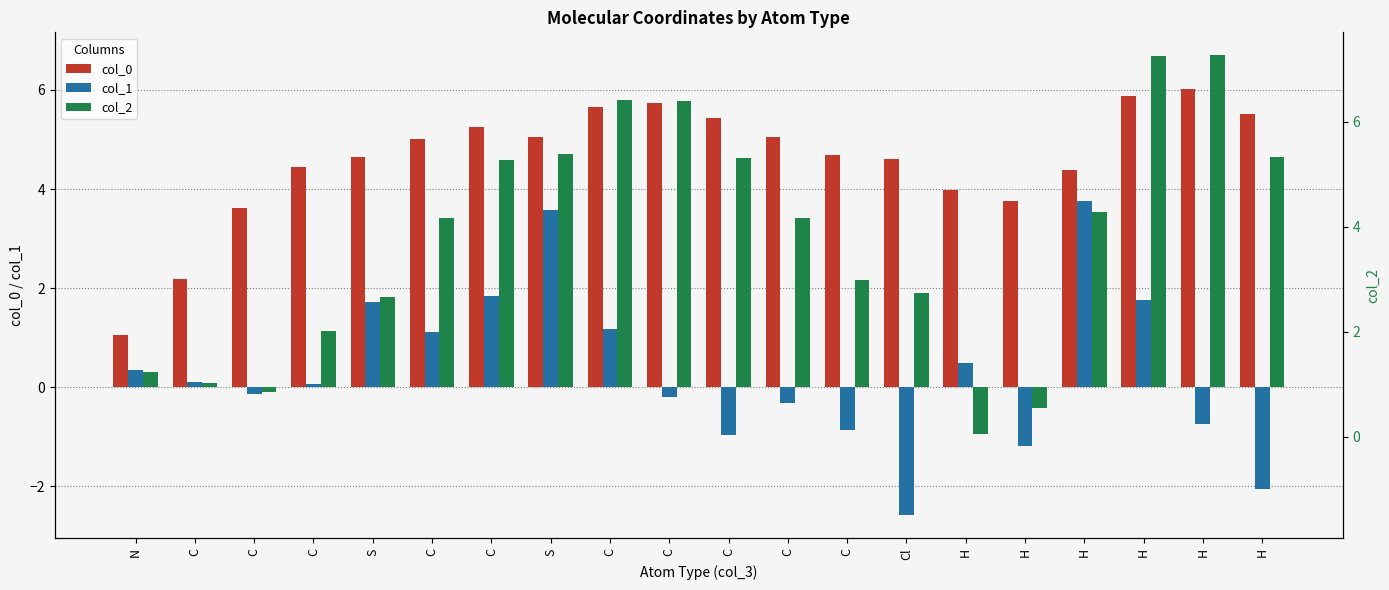

How many negative values does the col_2 series have?

3